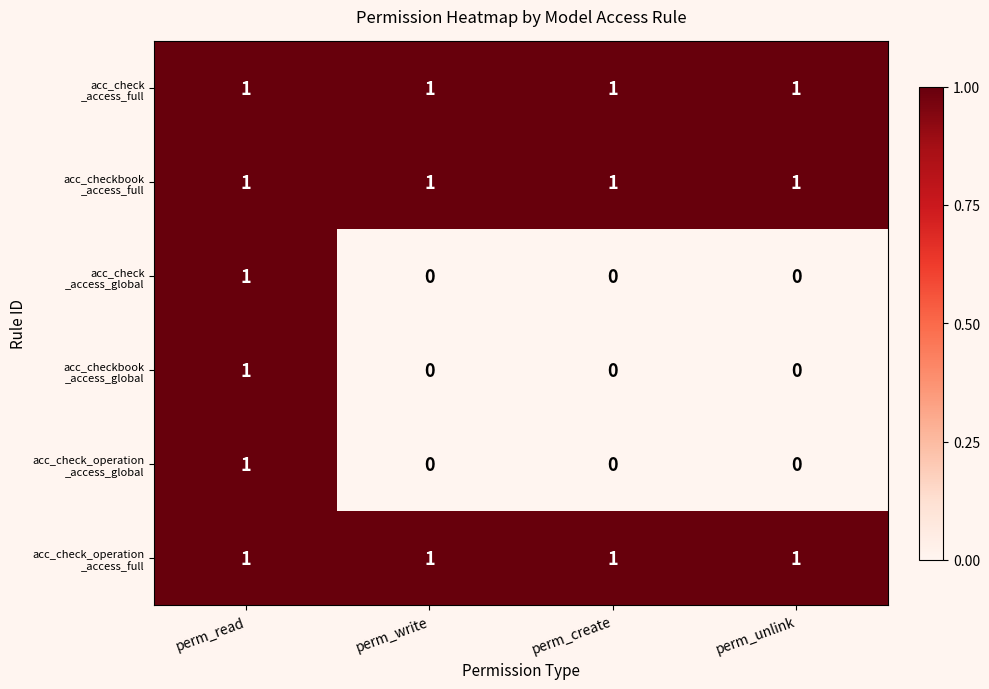

At how many categories does at least one series exceed 0?

4